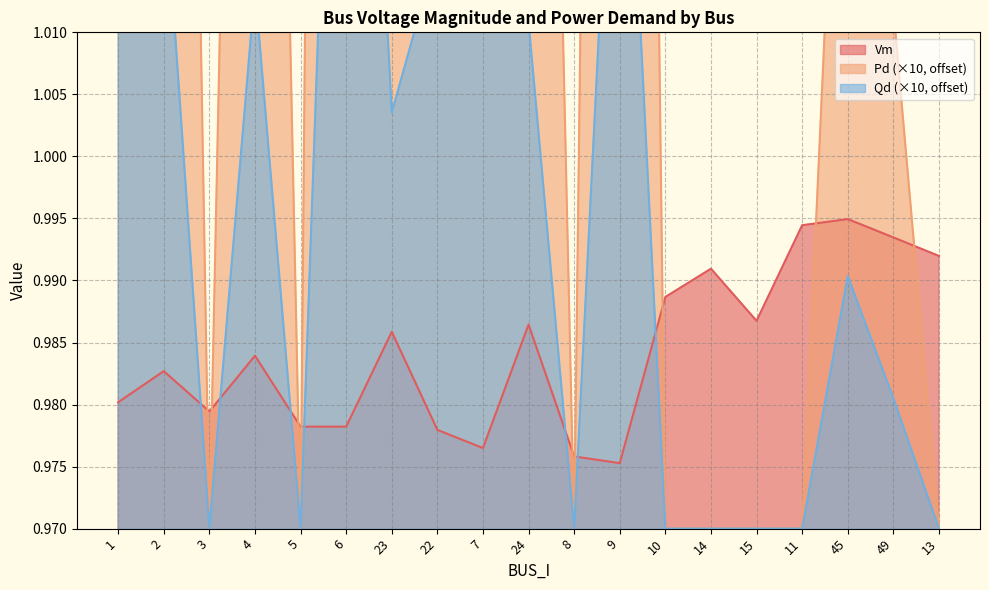

The Pd series shows 1.6 at 45. True or false?

False